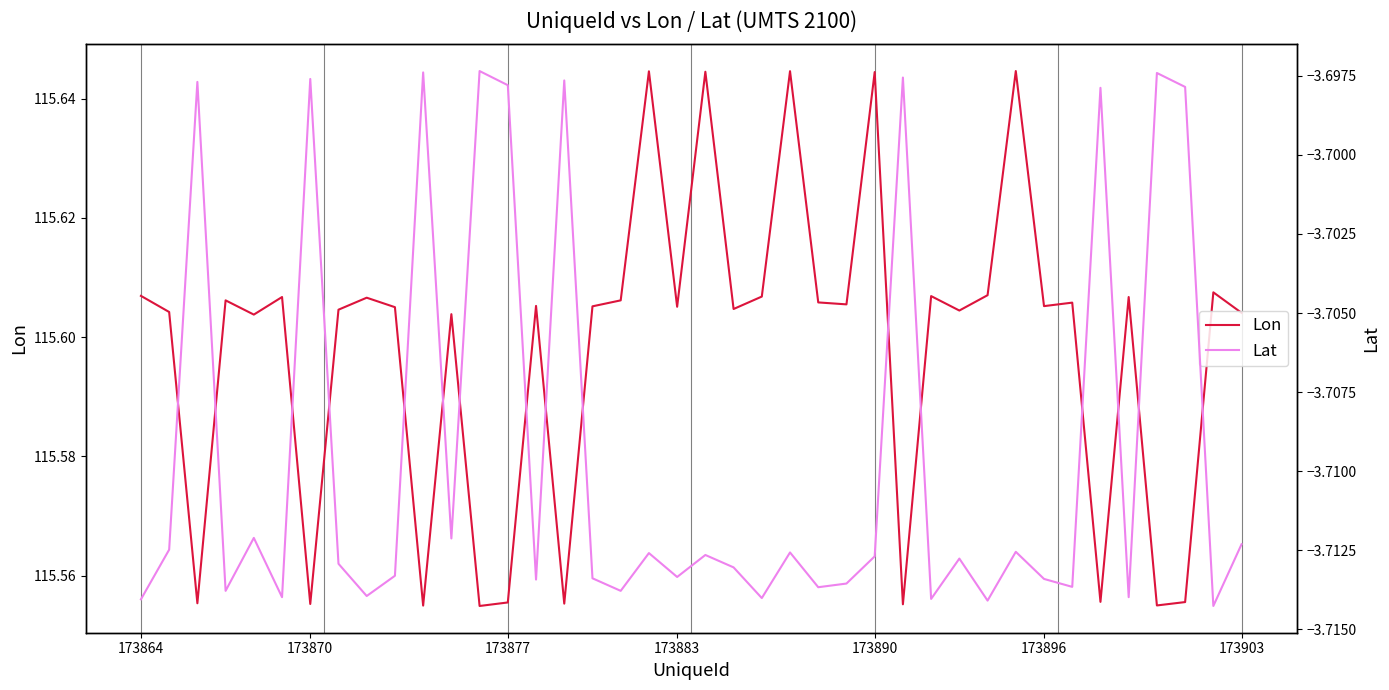

What is the spread (max minus min) of values at 173864?

119.3